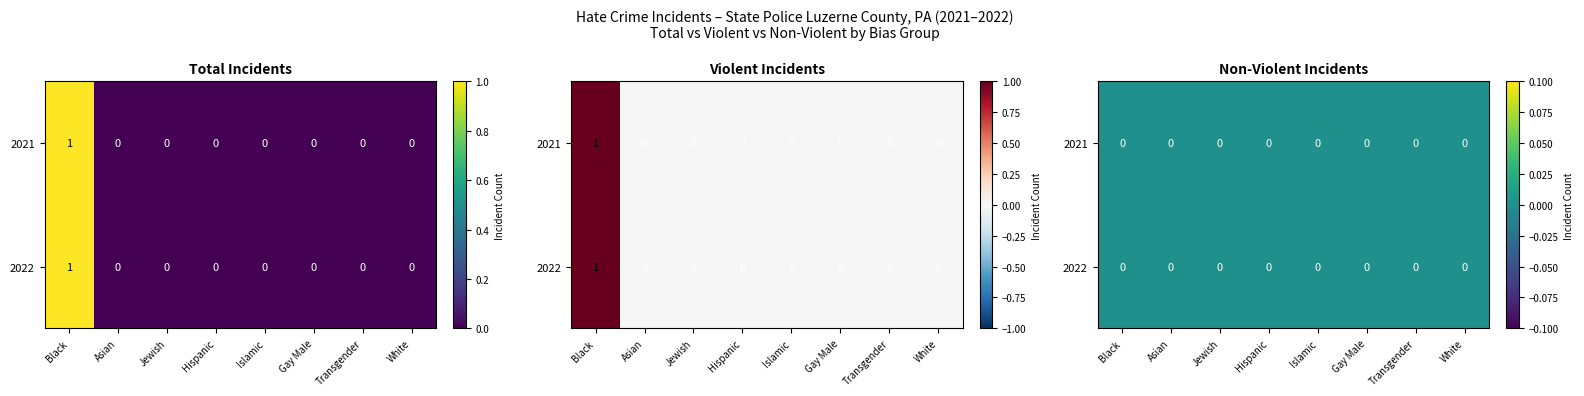

Which series has the widest spread of values?

2021